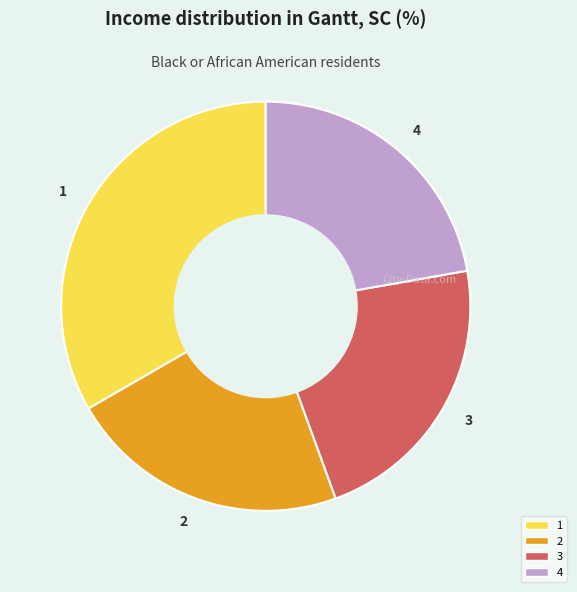

Is there any slice that represents more than half of the pie?

No